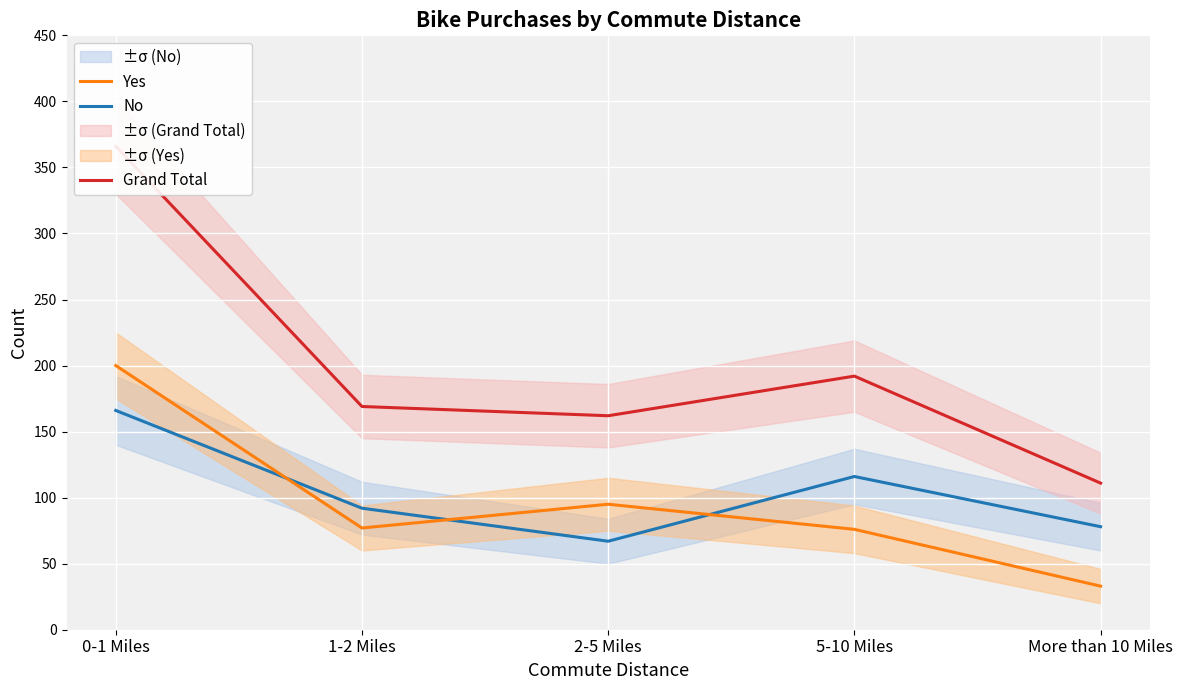

Rank the categories by Grand Total value from highest to lowest.

0-1 Miles, 5-10 Miles, 1-2 Miles, 2-5 Miles, More than 10 Miles